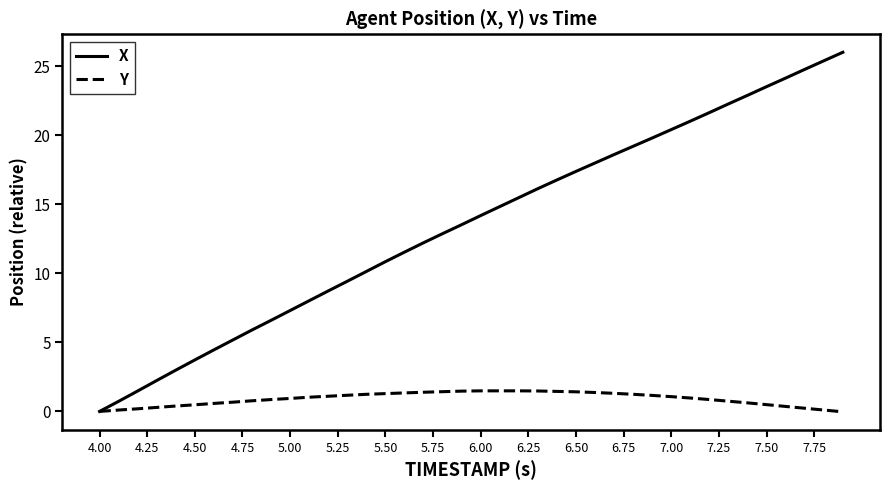

Which series has the largest total across all categories?

X